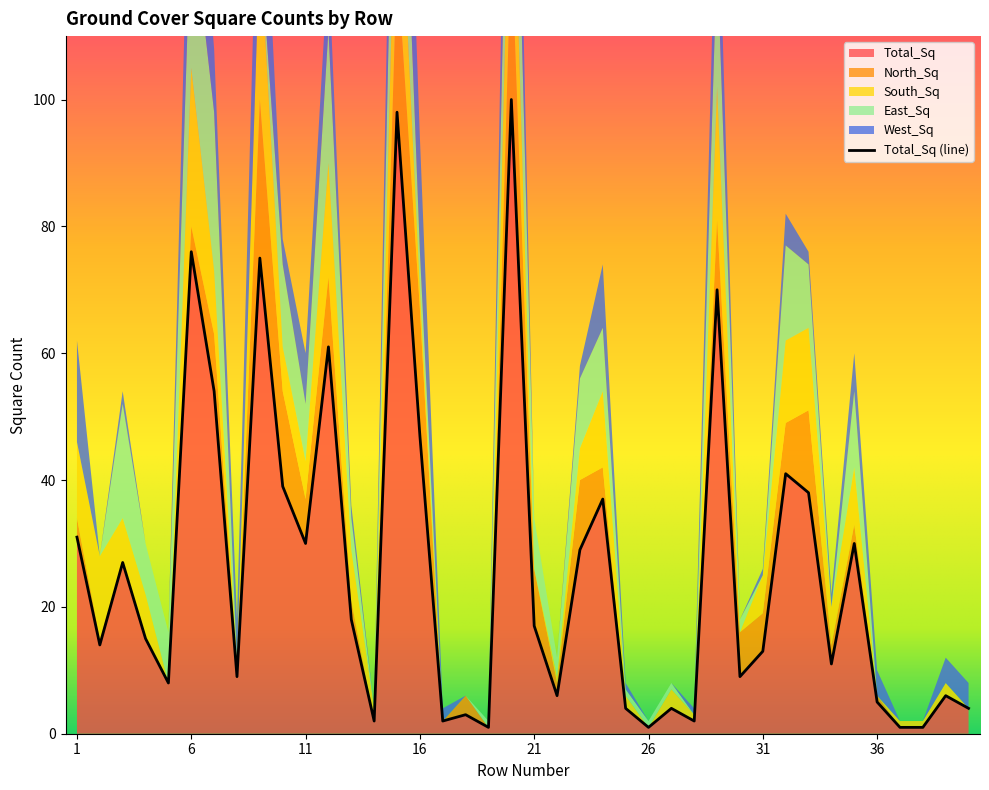

True or false: West_Sq and Total_Sq cross at least once.

False